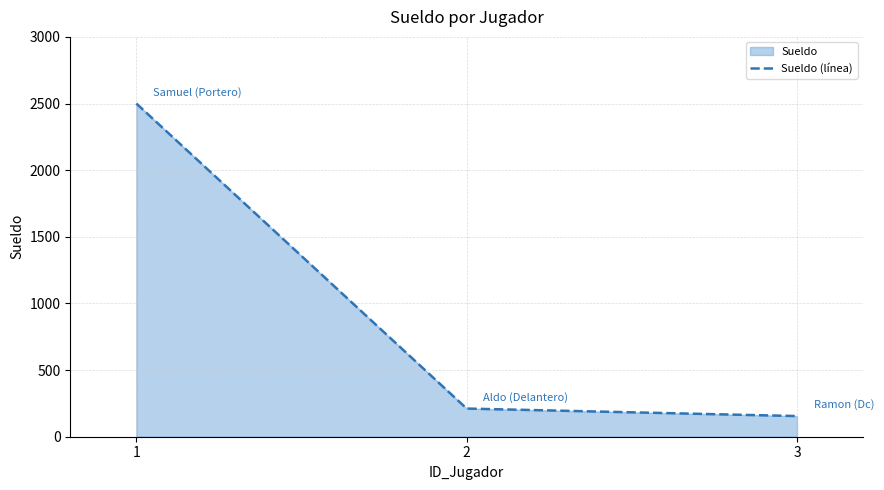

What is the average value?

955.4